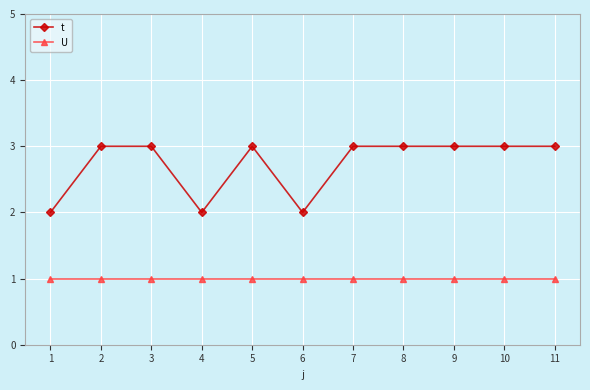

Which series has the largest total across all categories?

t